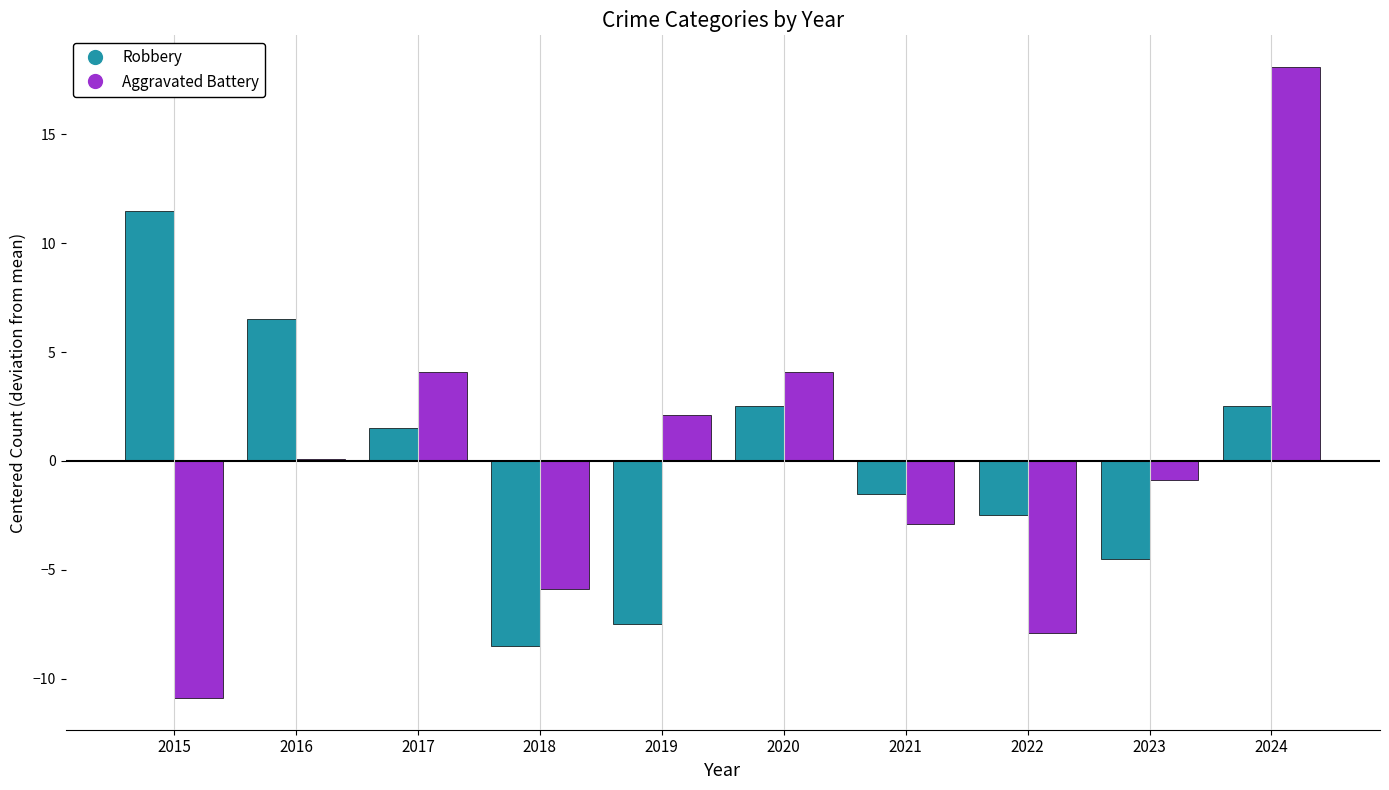

How many values in the Robbery series are below 1?

5